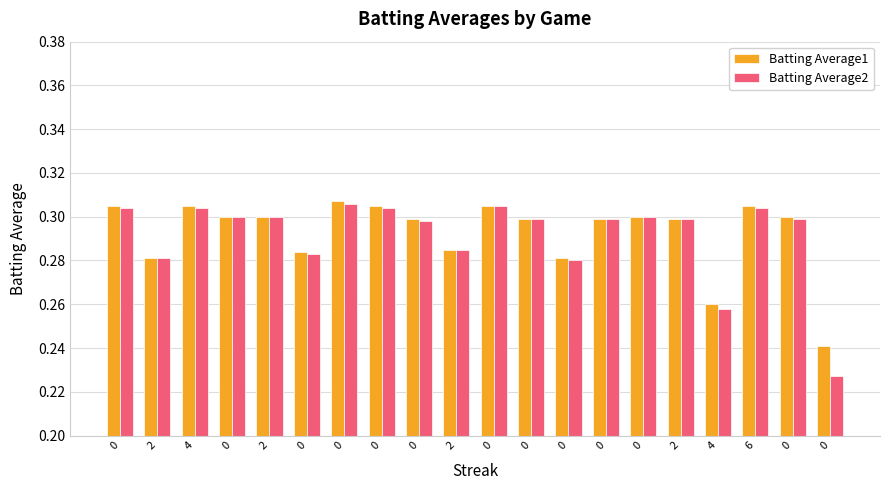

Which series has the widest spread of values?

Batting Average2